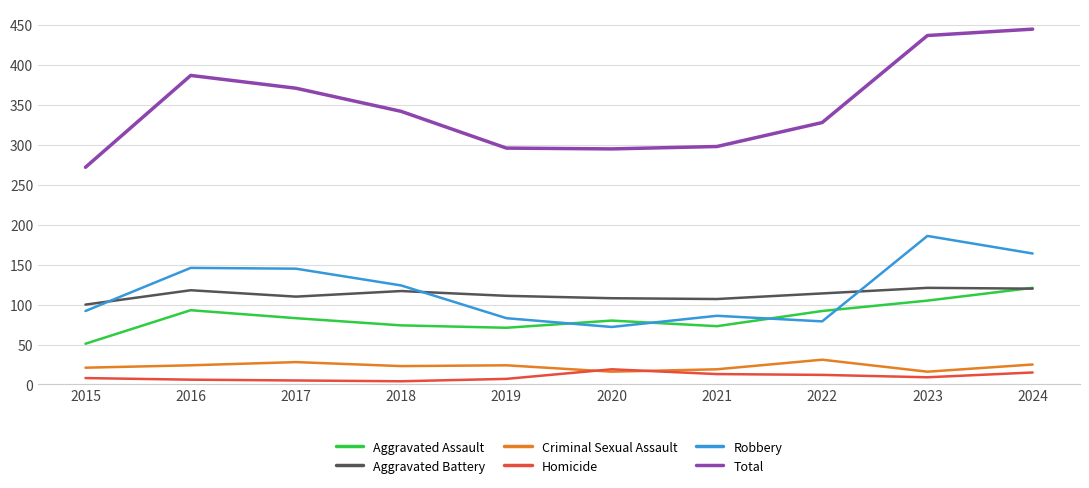

What is the difference between the highest and lowest values at 2022?

316